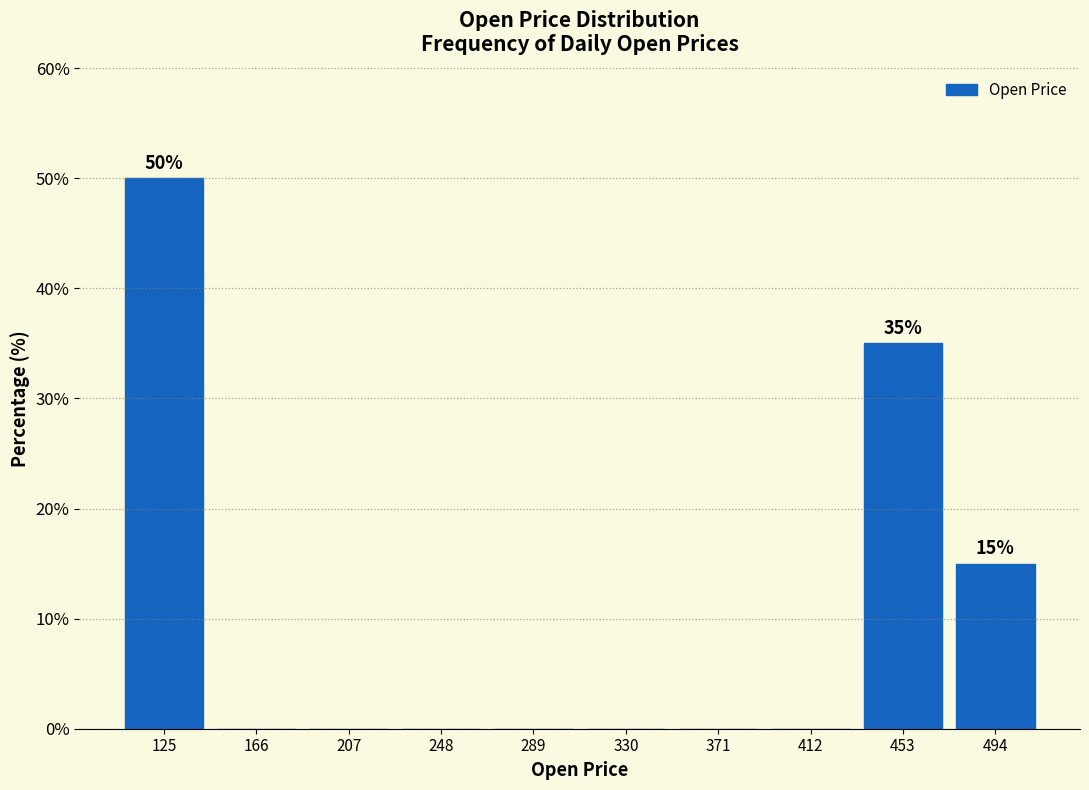

Over which range of the x-axis is the bar tallest?

105 to 145